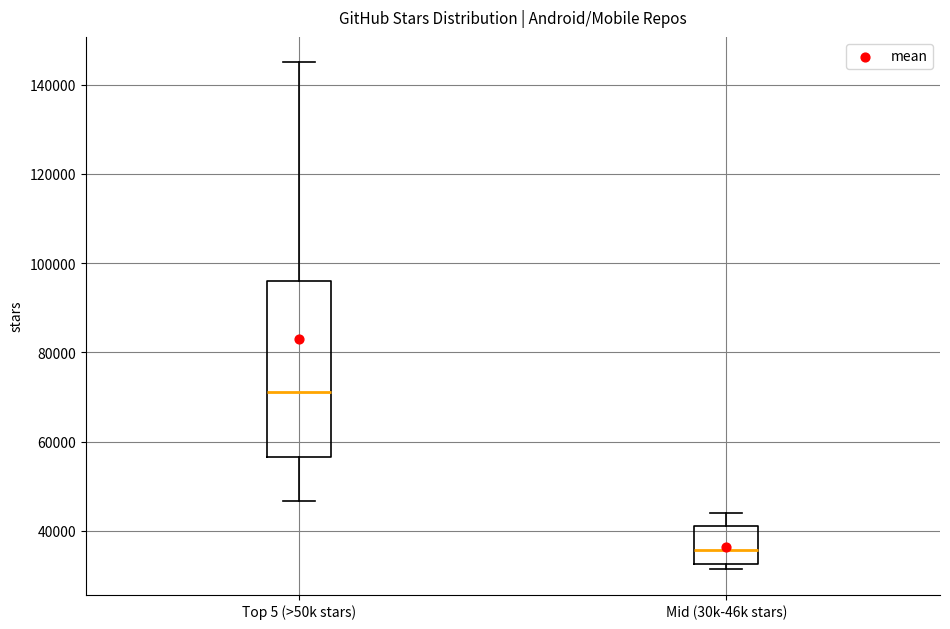

Where does the median line of the box for Mid (30k-46k stars) sit on the y-axis? The values are not printed on the chart, so give them approximately, as read against the axis.

36000